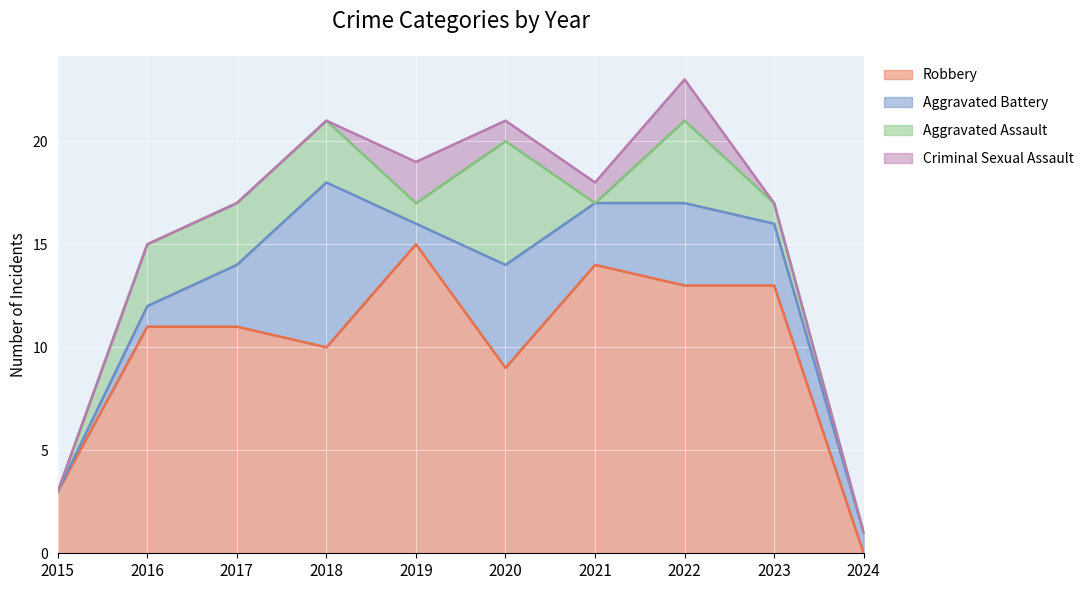

What is the sum of the Aggravated Assault values at 2018 and 2021?

3